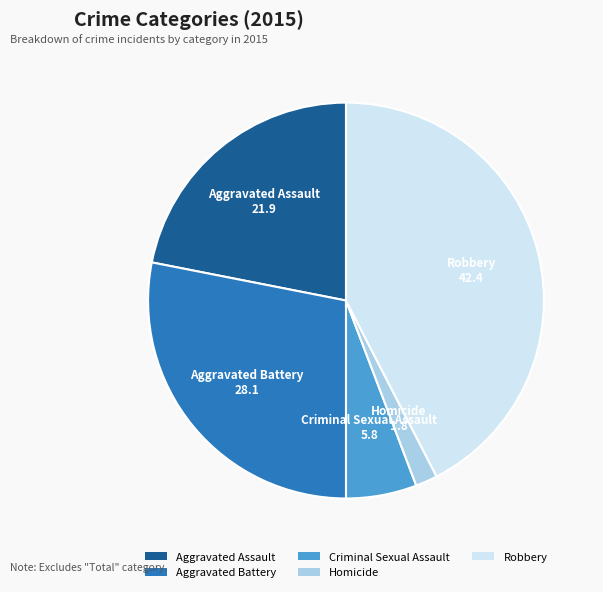

How many segments does this pie chart have?

5